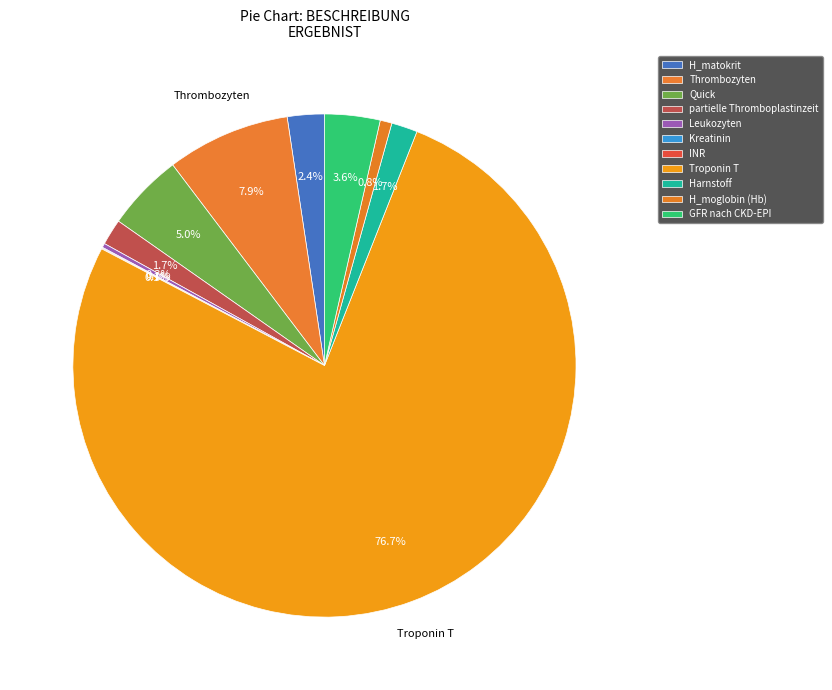

What percentage is the GFR nach CKD-EPI slice, to the nearest percent?

4%